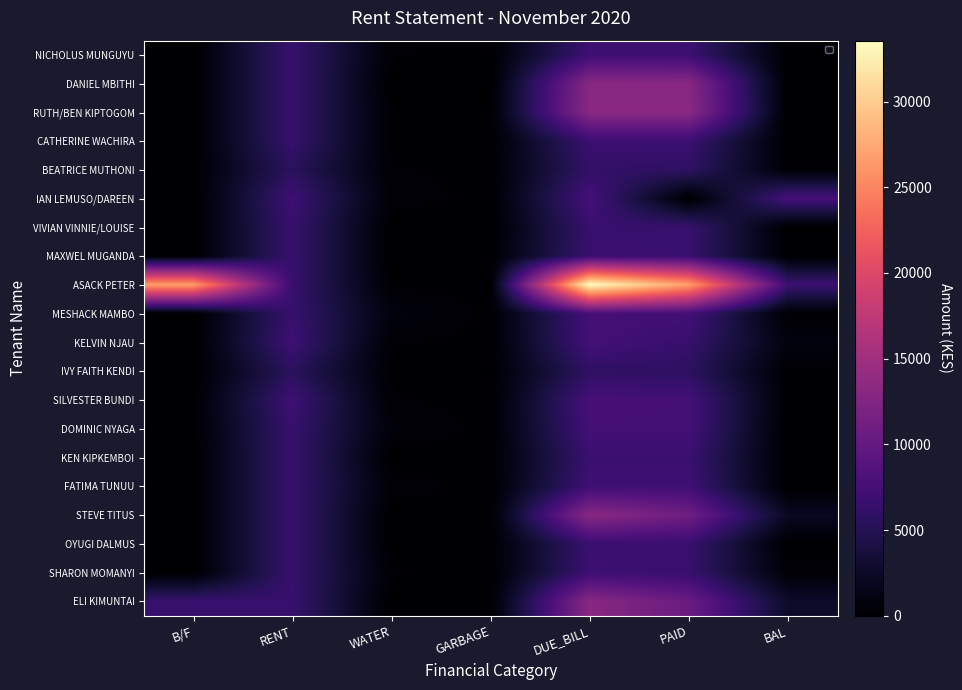

Which series has the largest range (max minus min)?

ASACK PETER